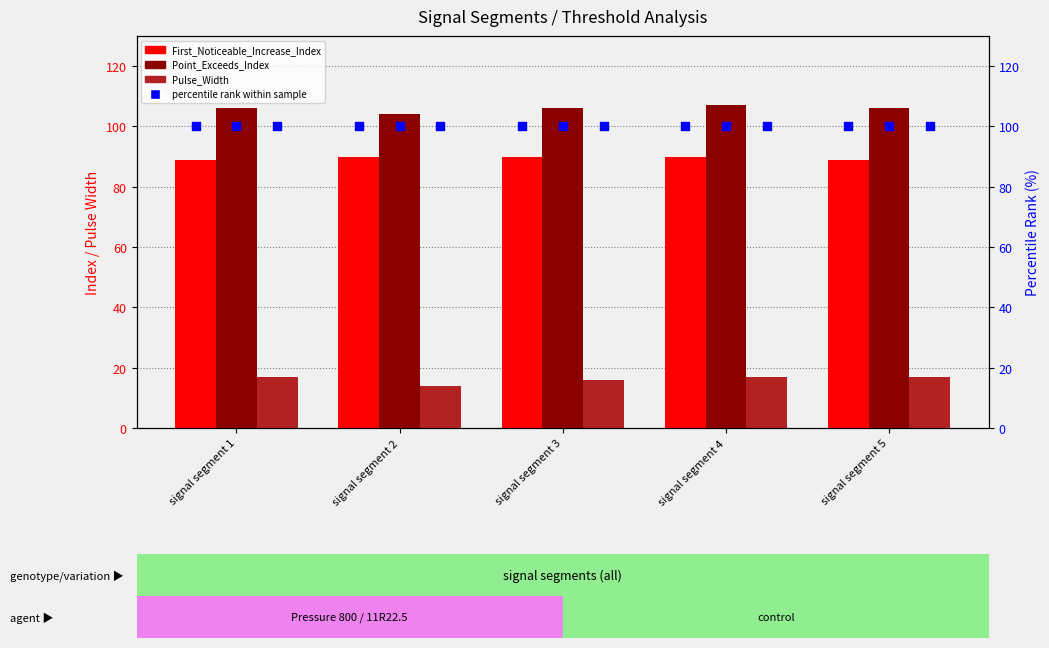

Which series reaches the minimum Y coordinate?

Pulse_Width